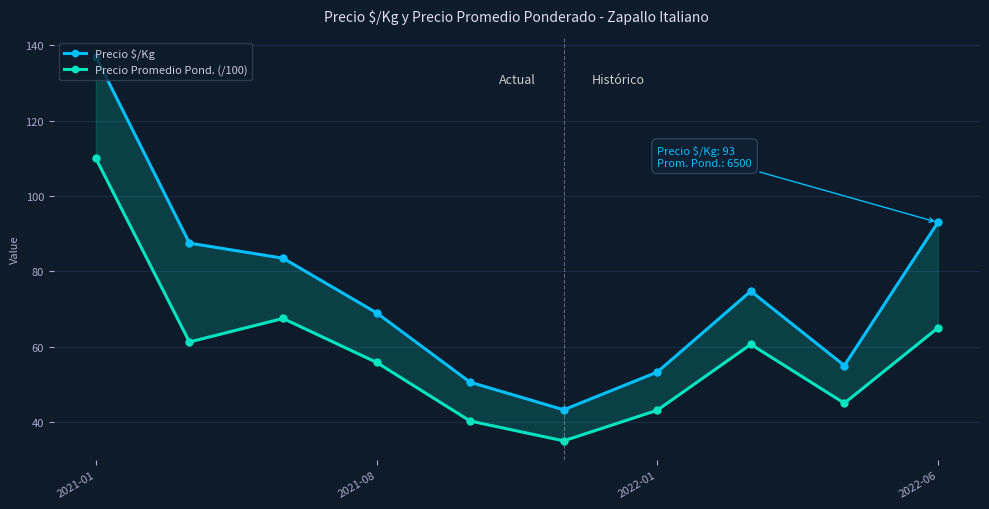

Does the chart have visible grid lines?

Yes